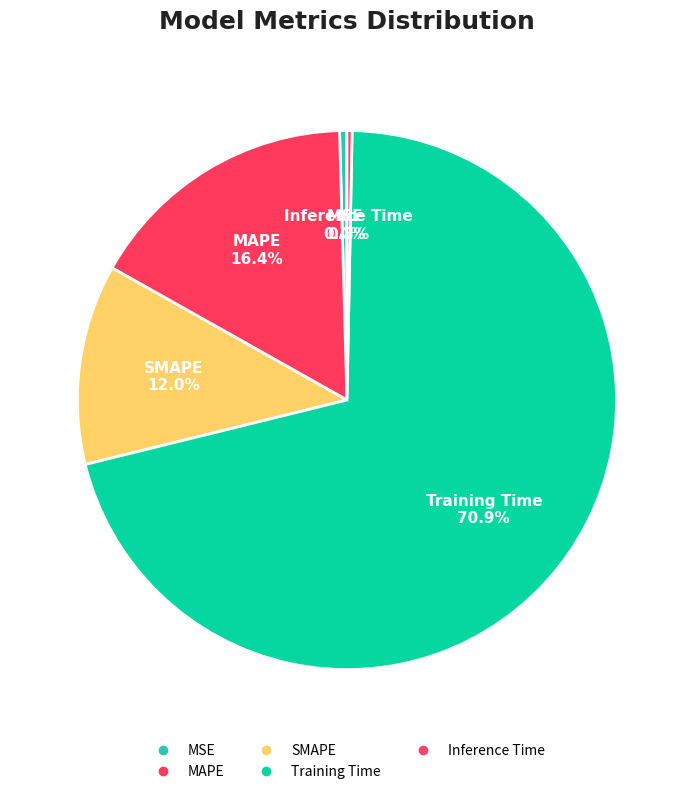

What portion of the pie excludes MSE?

99.6%